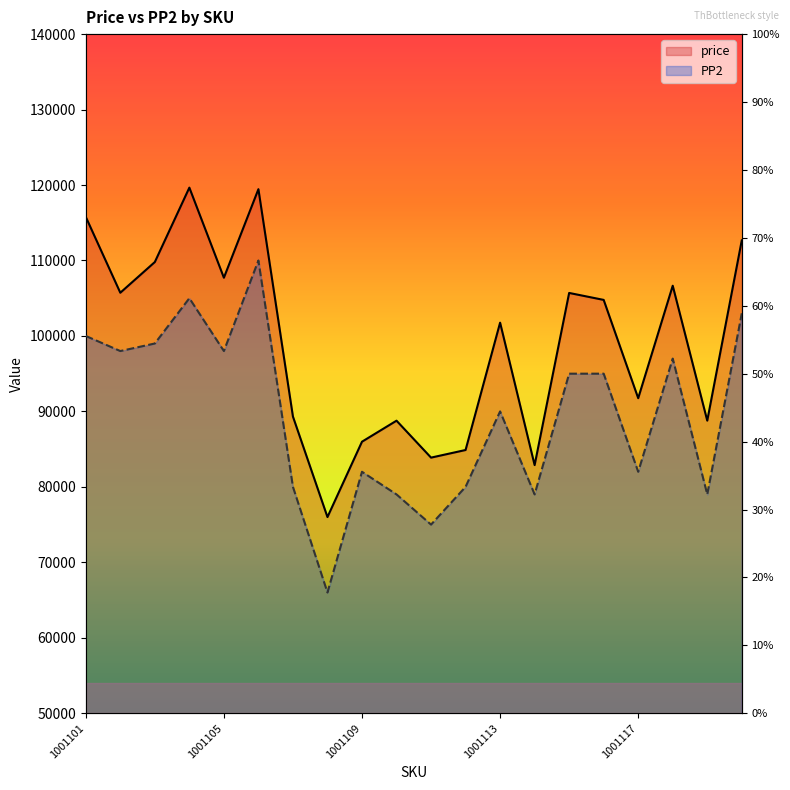

How many lines are shown in the chart?

2